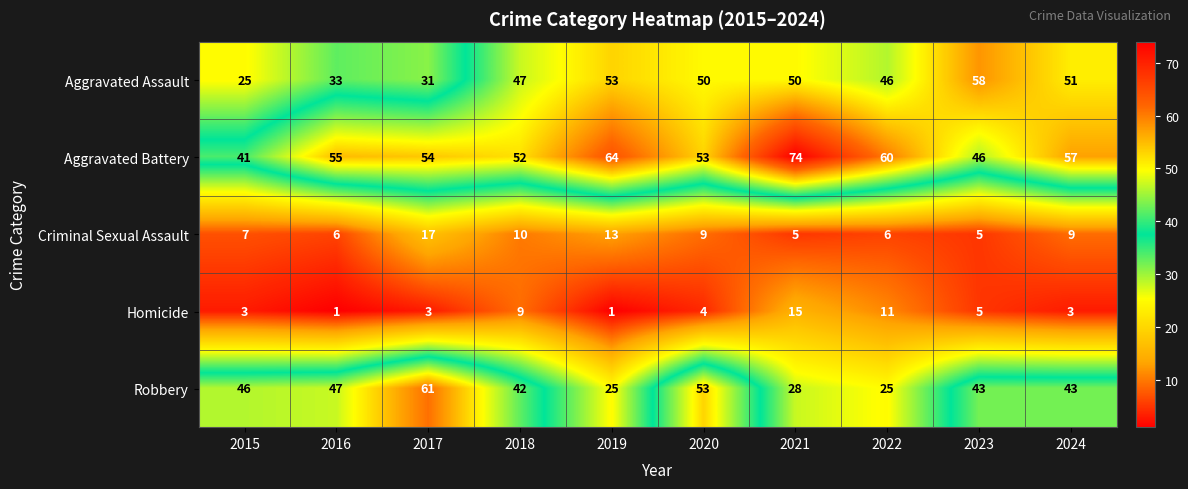

True or false: Homicide has a value of 9 at 2018.

True